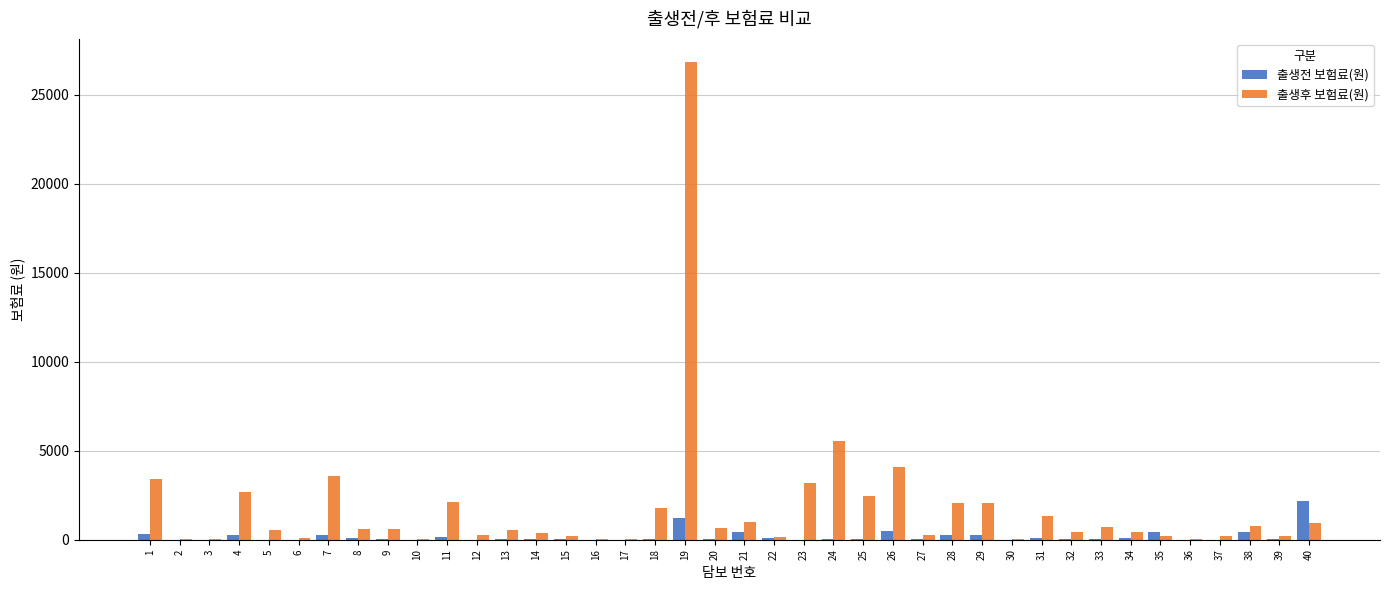

Which series changed the most between 1 and 2?

출생후 보험료(원)